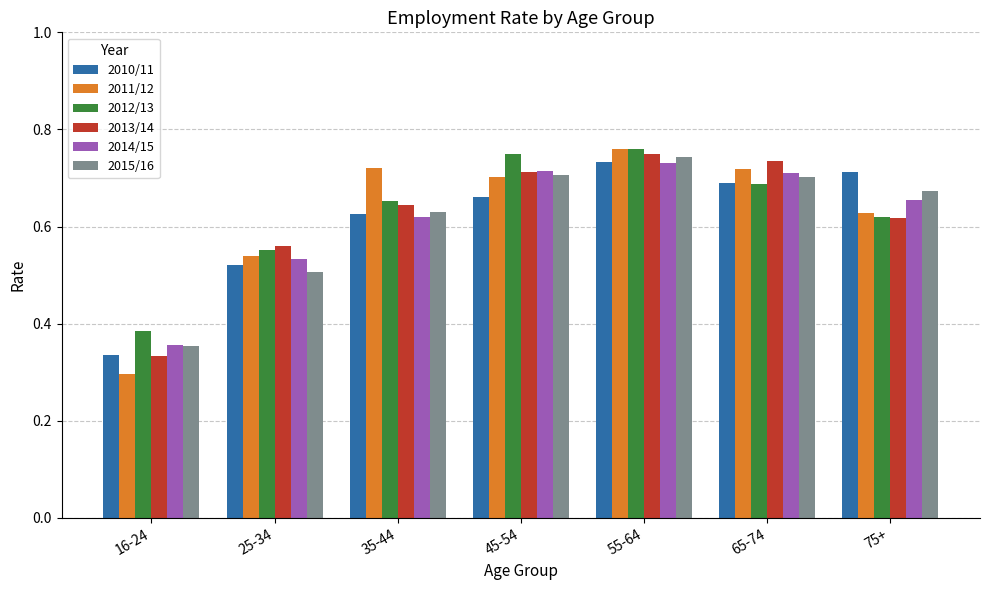

How many 2010/11 values are between 0 and 1?

7